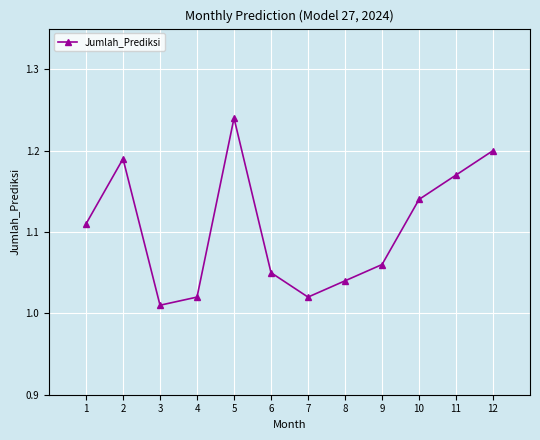

What is the sum of the values at 4 and 8?

2.1